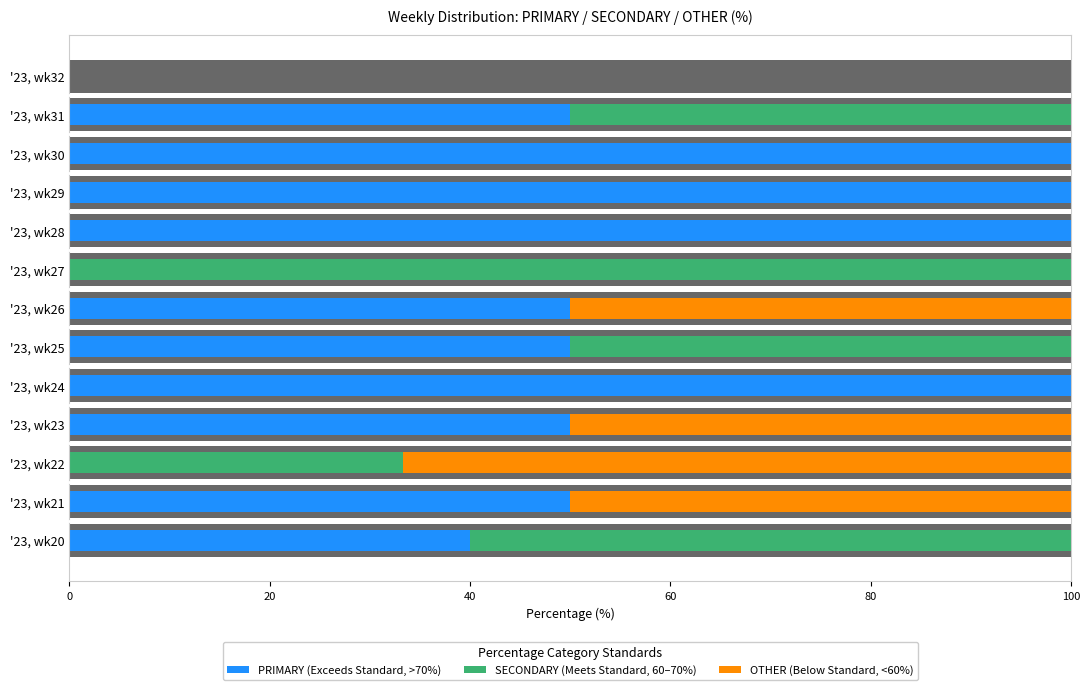

Is the value of SECONDARY (Meets Standard, 60–70%) at '23, wk30 greater than the value of OTHER (Below Standard, <60%) at '23, wk30?

No